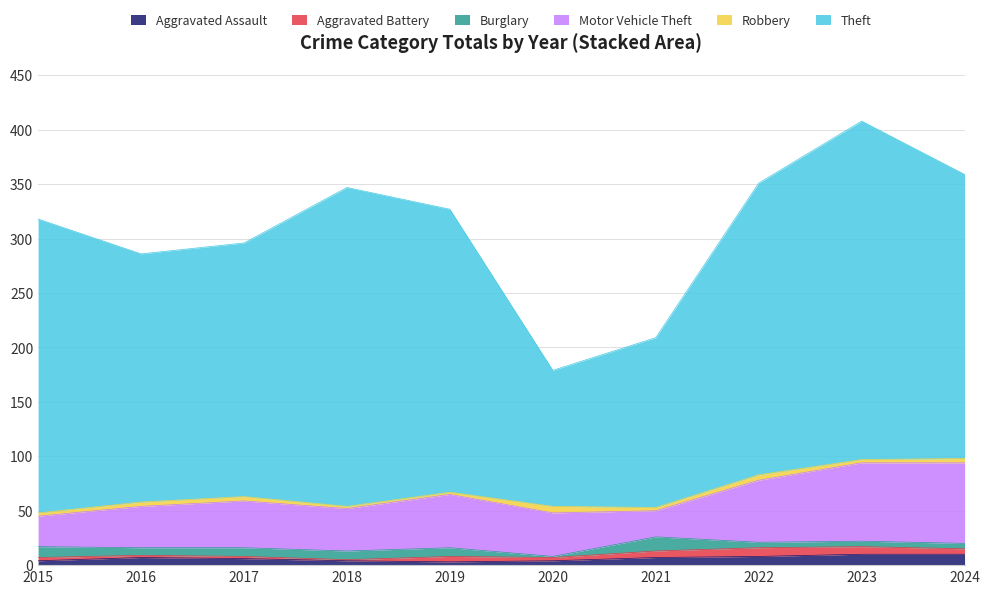

Where do Robbery and Aggravated Assault first cross each other?

2019 and 2020